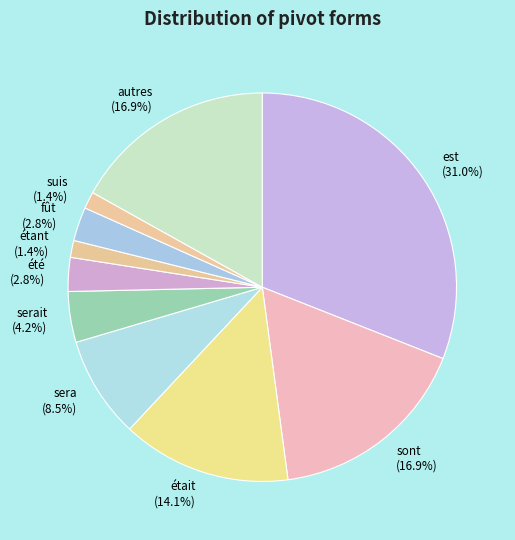

Is there a majority slice in this chart?

No